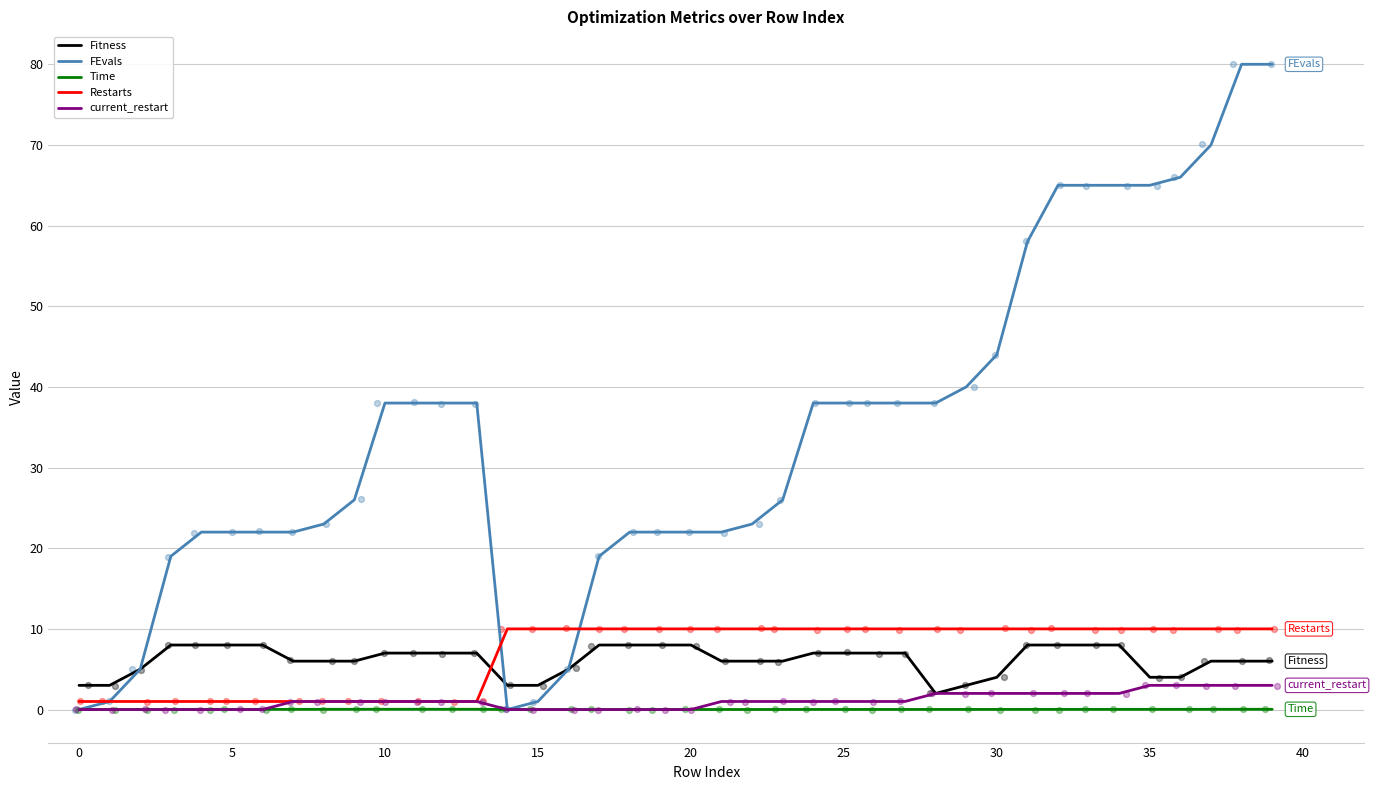

At how many categories does at least one series exceed 14?

34